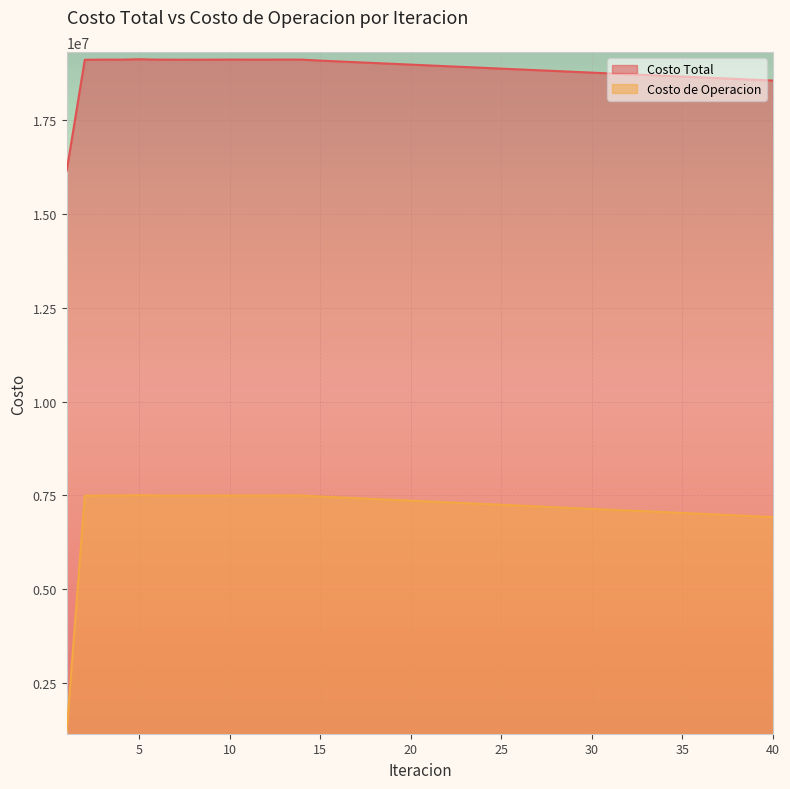

Reading left to right, transcribe all the data shown in this chart.

Costo Total: 16153301.9	19112805.6	19117898.5	19116526.8	19127850.3	19117206.3	19116160.9	19116454.0	19116571.0	19118343.4	19117543.8	19116759.6	19119456.6	19117443.9	19091395.1	19069986.6	19048580.1	19027175.8	19005773.9	18984374.5	18962978.1	18941585.6	18920200.6	18898932.1	18877546.0	18856164.3	18834799.8	18813595.0	18792220.4	18770888.9	18749528.5	18728169.8	18708681.1	18687684.6	18666331.8	18645054.0	18623717.4	18602406.4	18581117.4	18559803.2
Costo de Operacion: 1210423.5	7493342.6	7498795.4	7497924.2	7507933.7	7498237.2	7496934.2	7497207.9	7497532.4	7498966.4	7498411.3	7497785.1	7500191.8	7498434.9	7471410.0	7449473.9	7427534.1	7405590.0	7383641.0	7361686.4	7339725.2	7317755.8	7295775.0	7273810.0	7251858.0	7229876.7	7207876.8	7186238.5	7164256.6	7142244.3	7120303.7	7098296.1	7078736.5	7057068.8	7035073.1	7013087.1	6991101.4	6969074.7	6947142.1	6925100.7